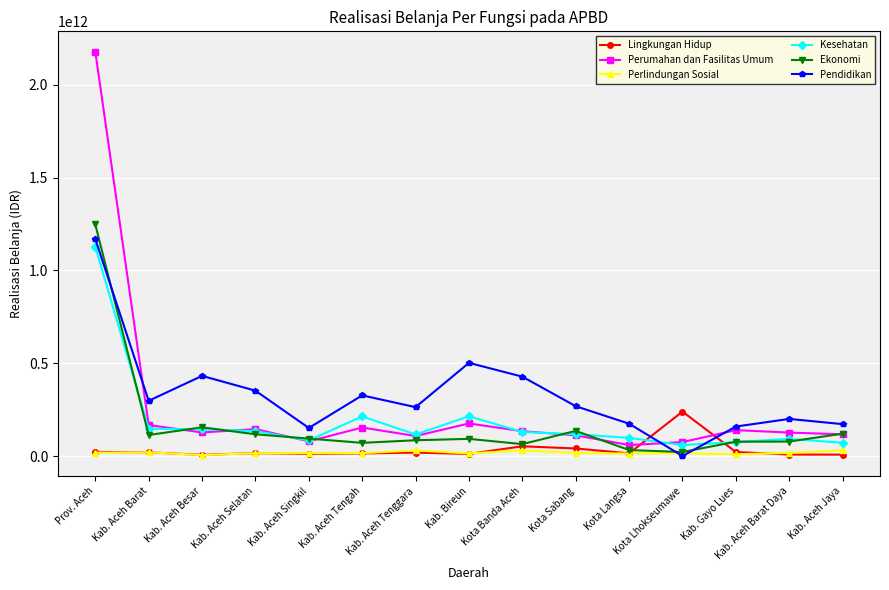

What is the label of the 11th point from the left?

Kota Langsa